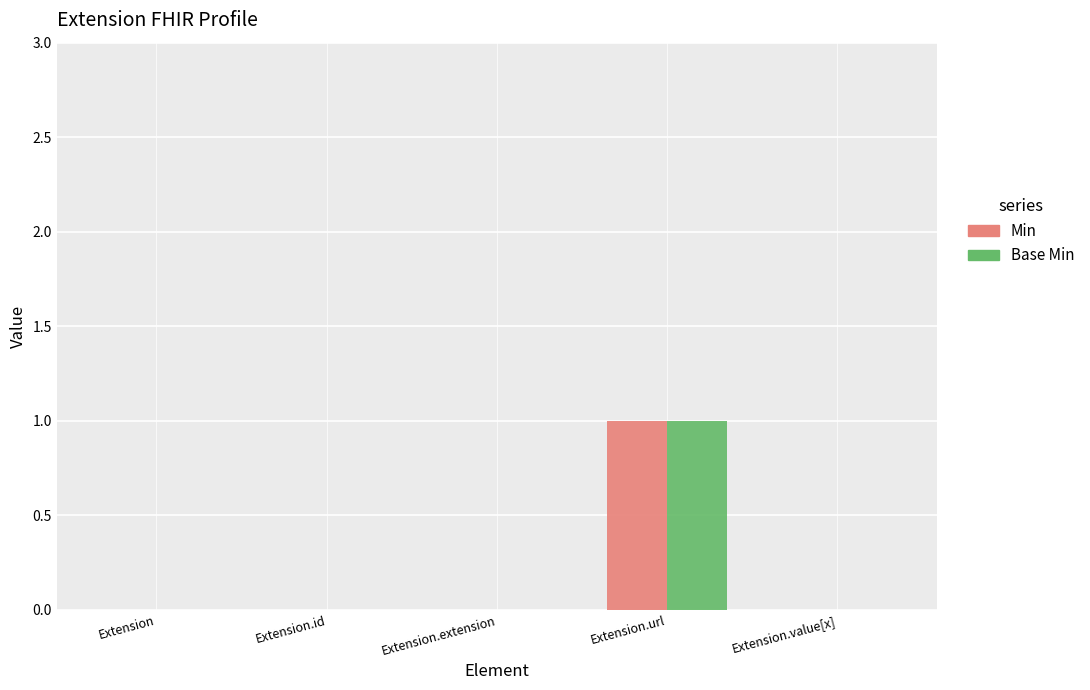

The Min series shows 0 at Extension.extension. True or false?

True